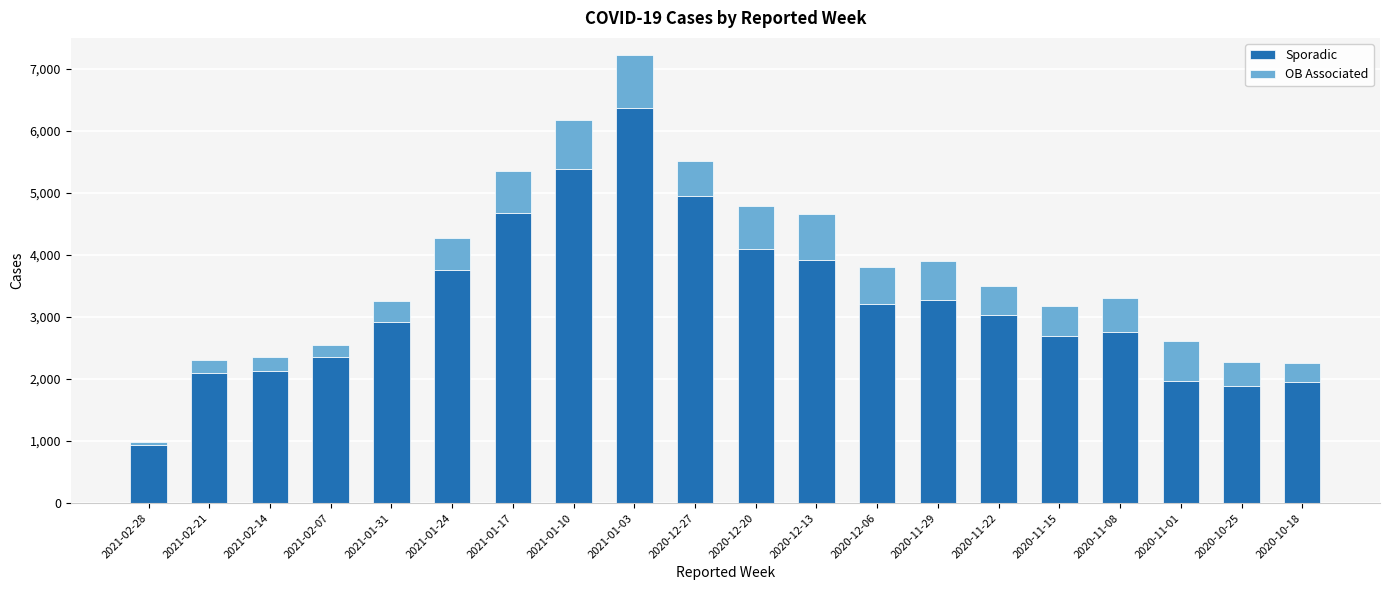

At which category is the sum across all series the highest?

2021-01-03